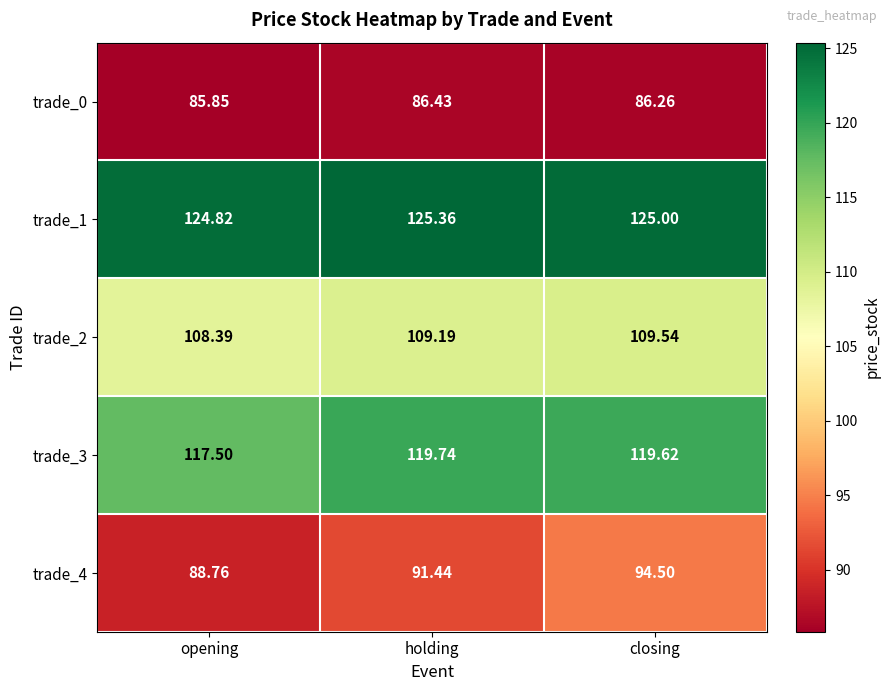

At which category does the chart reach its peak across all series?

holding